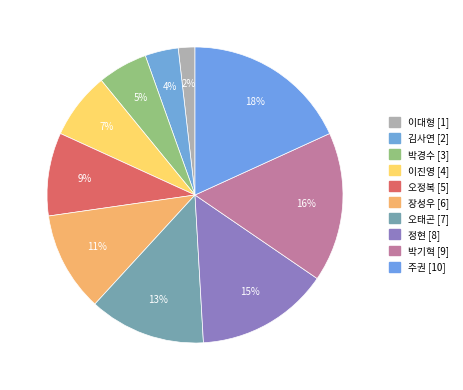

How many slices are in this pie chart?

10